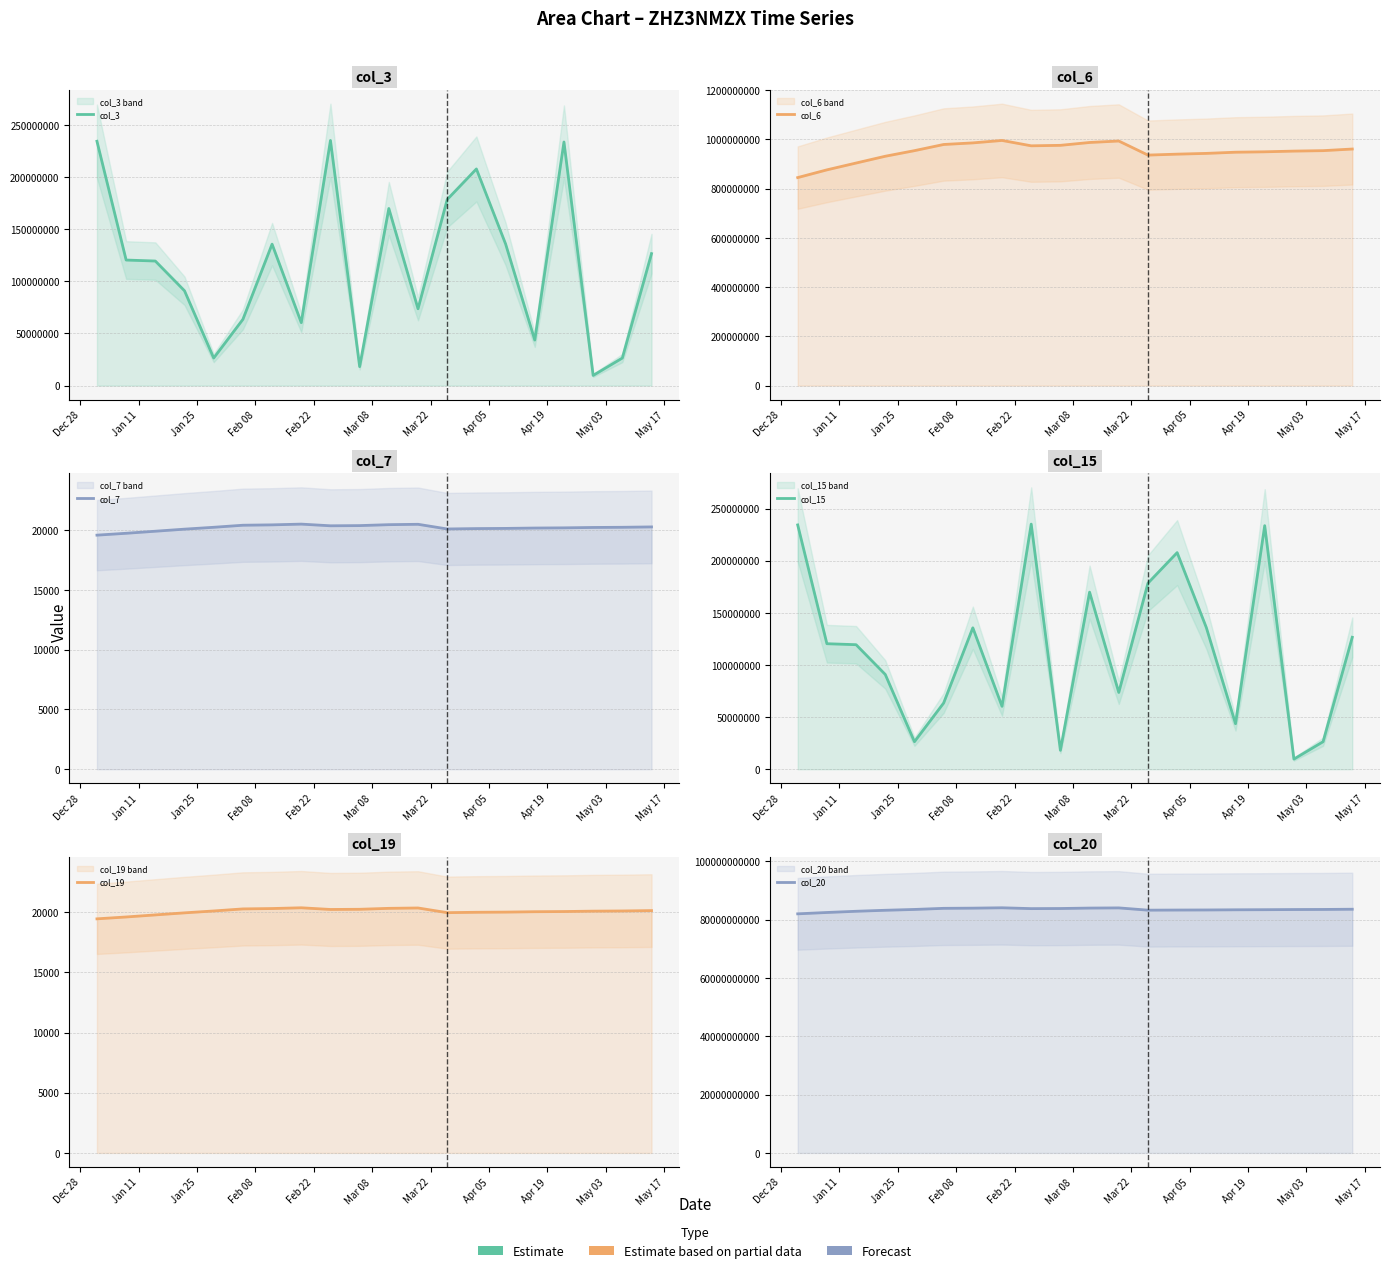

What is the value of the col_7 point at the 1st from the left?

19570